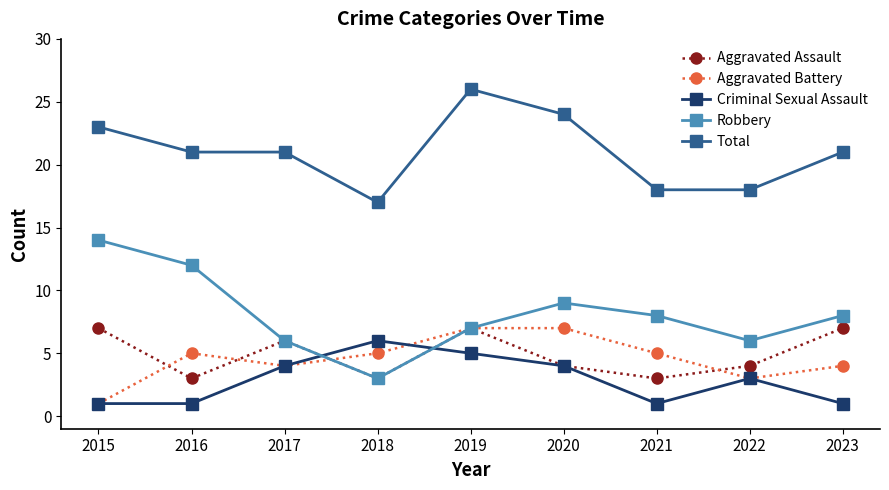

How many data points in Aggravated Battery are less than 5?

4